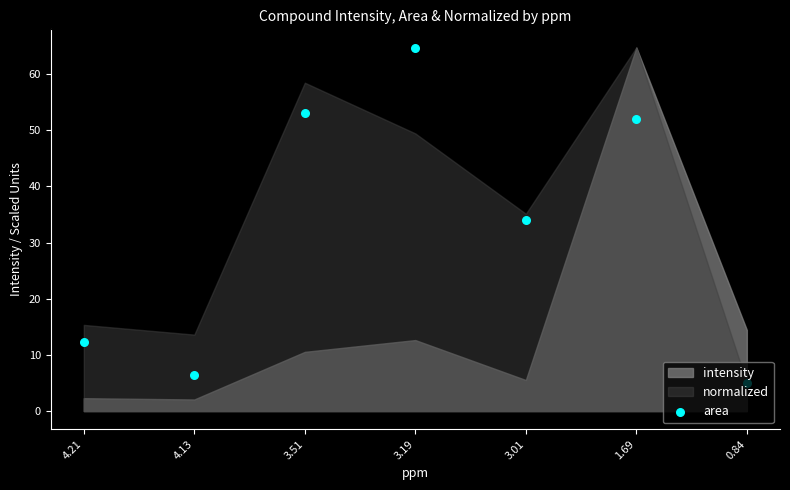

Between 1.69 and 0.84, which is larger?

1.69